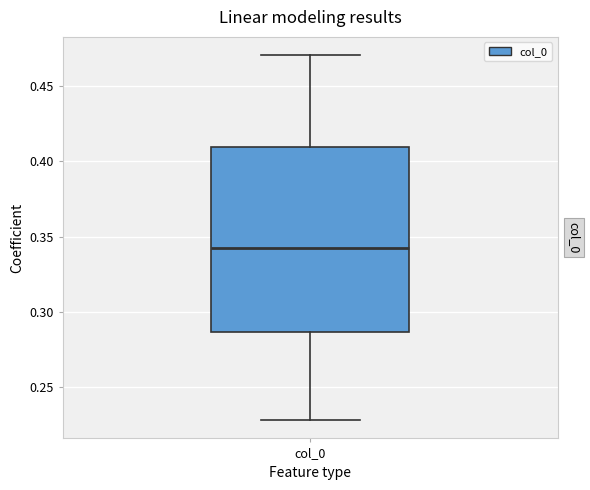

Transcribe this box plot: give where the median line is, the range the box spans, and where the two whiskers end, as read against the y-axis. The values are not printed on the chart, so give them approximately, as read against the axis.

median 0.345, box 0.285 to 0.410, whiskers 0.230 to 0.470